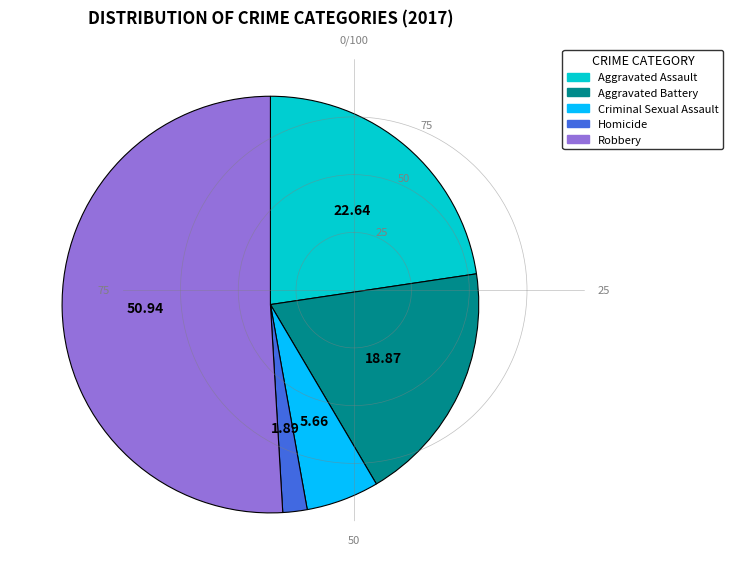

Do Robbery and Criminal Sexual Assault together represent more than half of the pie?

Yes